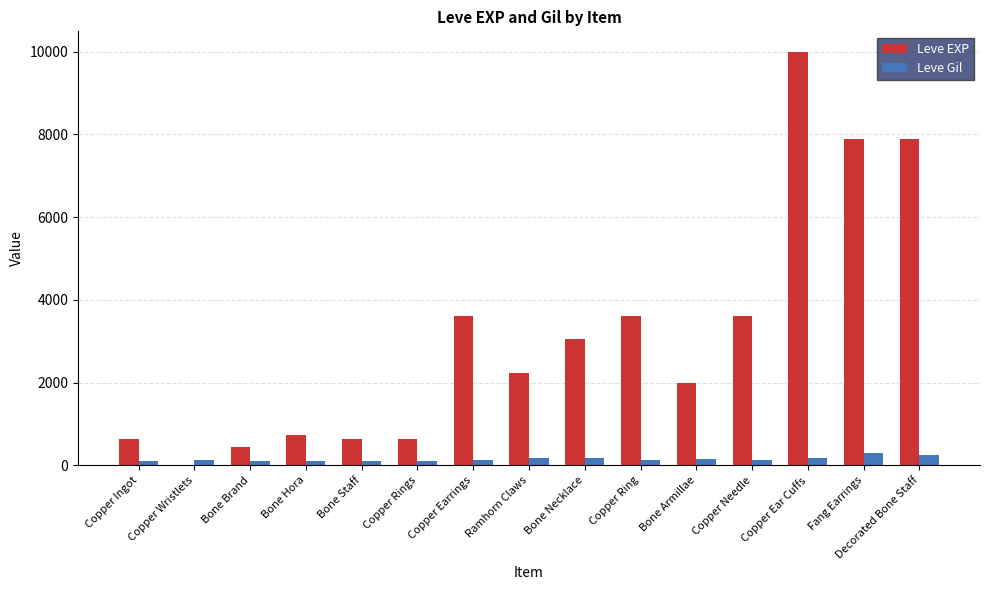

Is it true that Leve EXP equals 9990 at Copper Ear Cuffs?

True